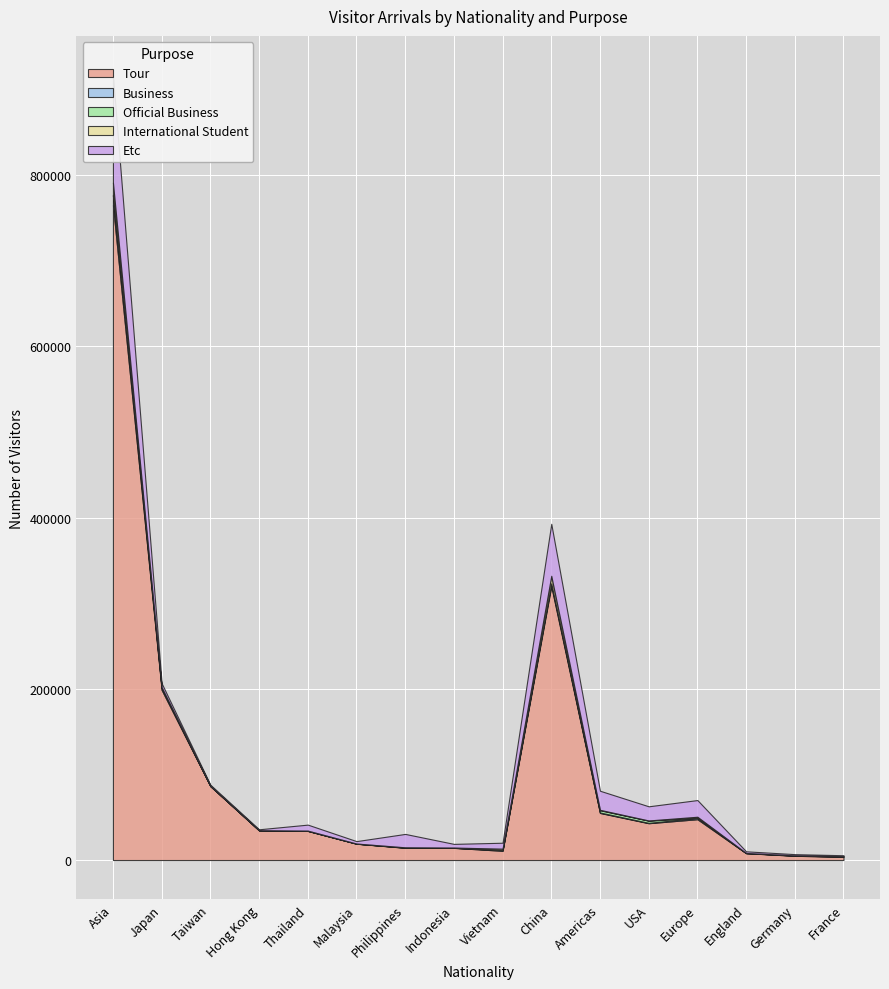

What is the difference between the maximum and minimum values in the Business series?

10800